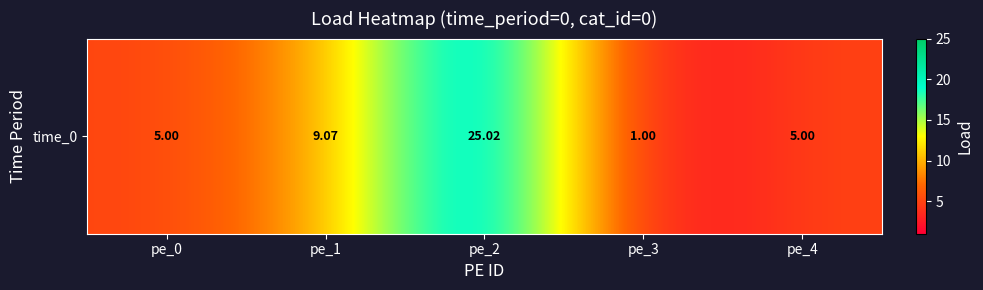

What is the difference between the values at pe_2 and pe_1?

15.9